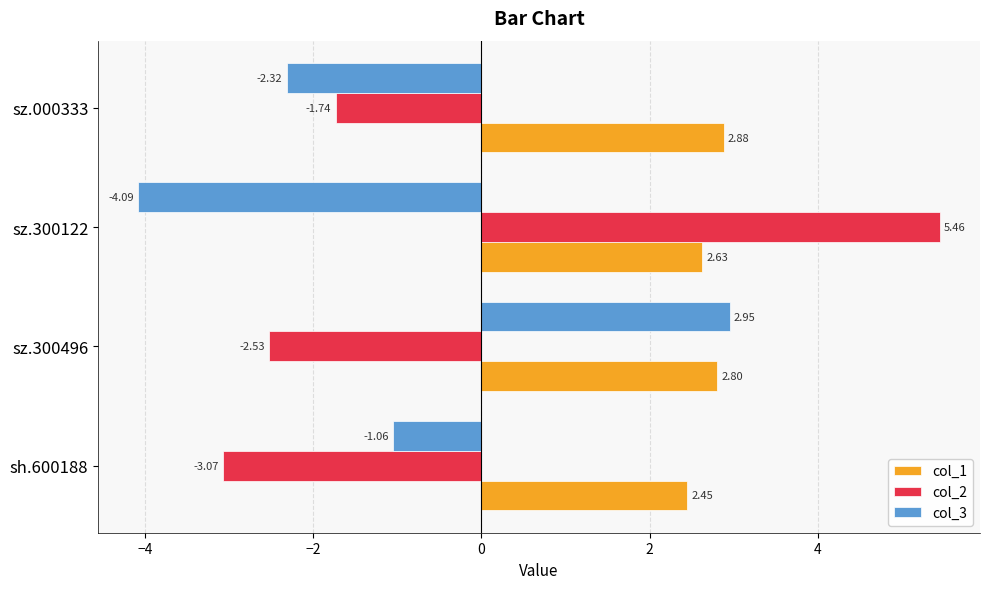

What is the minimum value shown in the chart?

-4.1